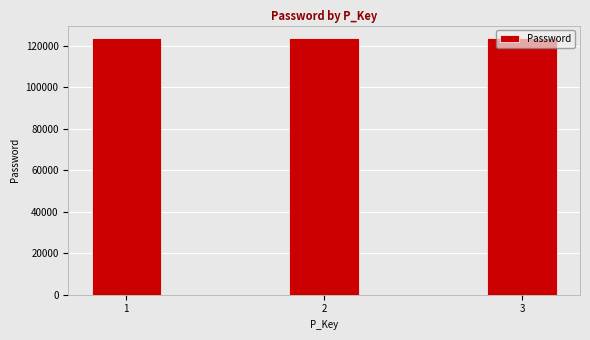

Approximately how many times larger is the value at 3 compared to 1?

1.0